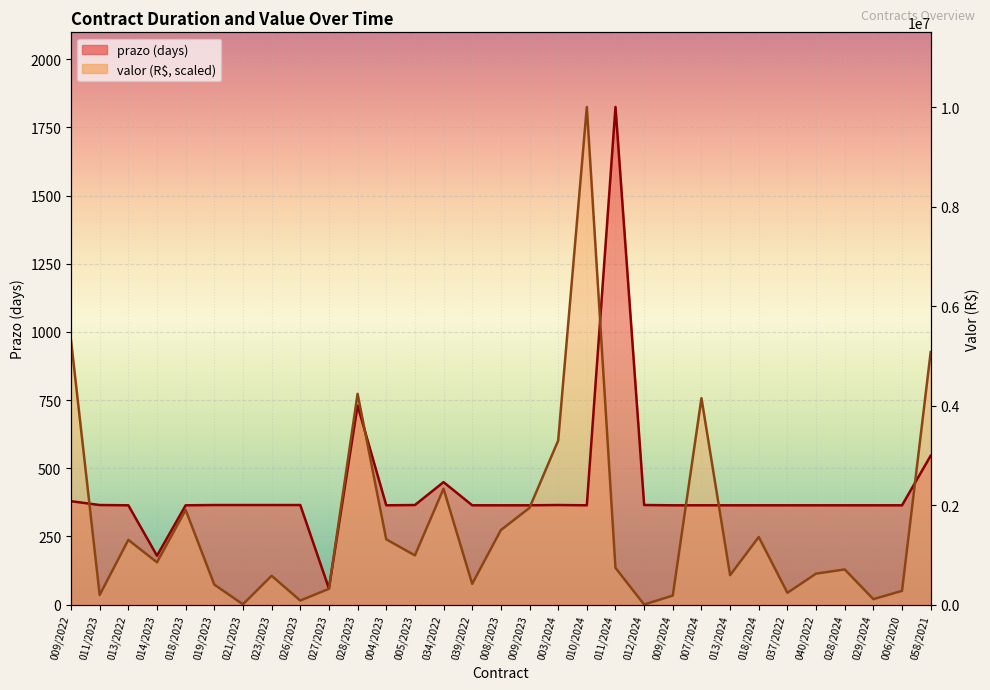

What is the sum of the prazo values at 013/2024 and 027/2023?

423.0